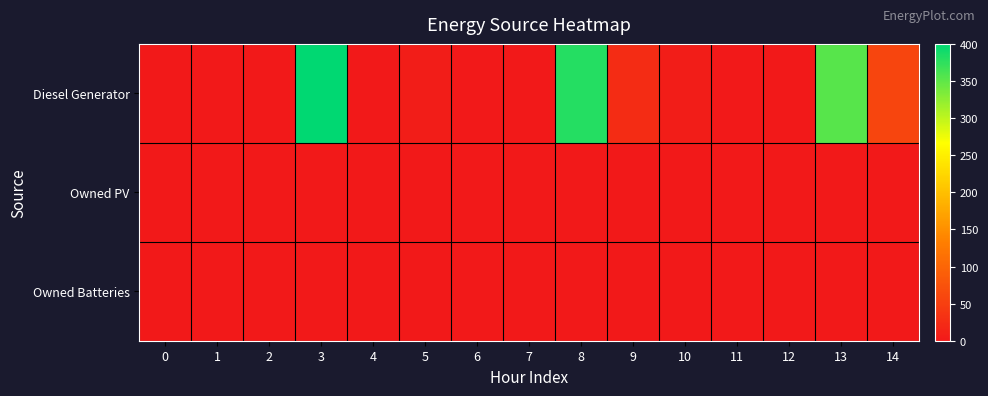

Rank the series at 12 from highest to lowest value.

Diesel Generator, Owned PV, Owned Batteries